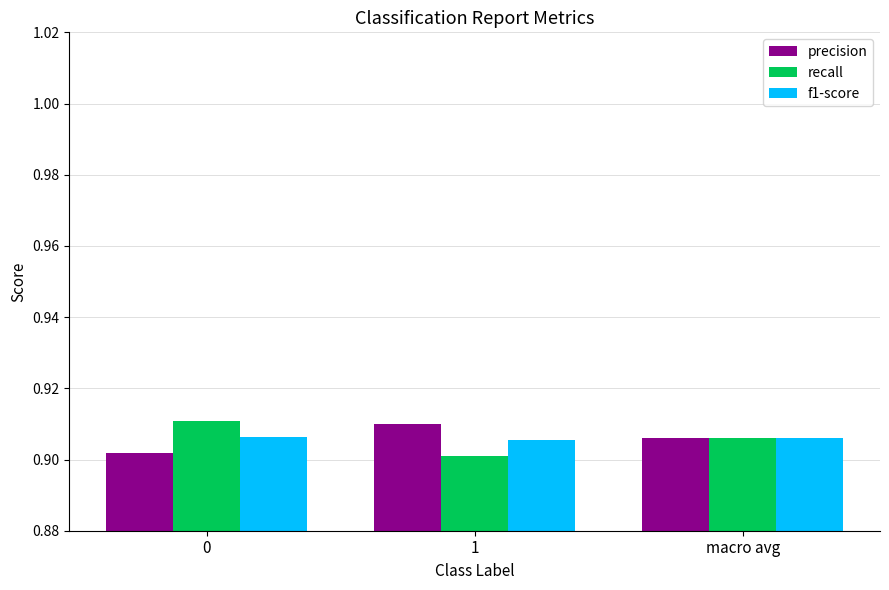

How many precision values are between 0 and 1?

3